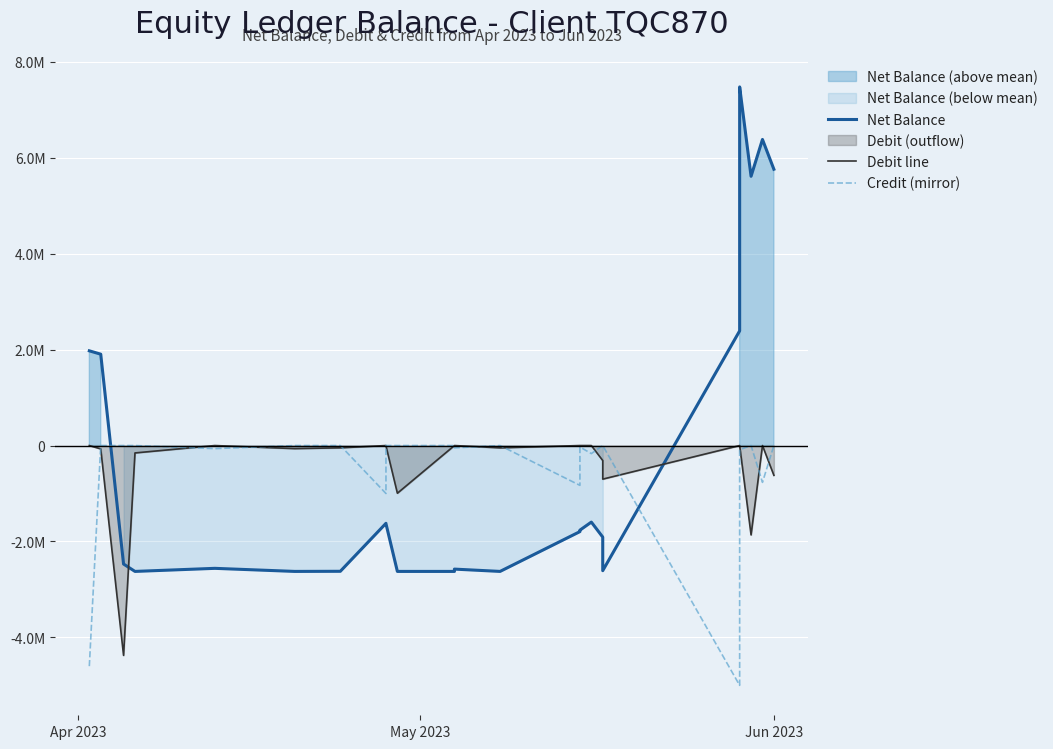

How many values in the Net Balance series are below -1794300?

13